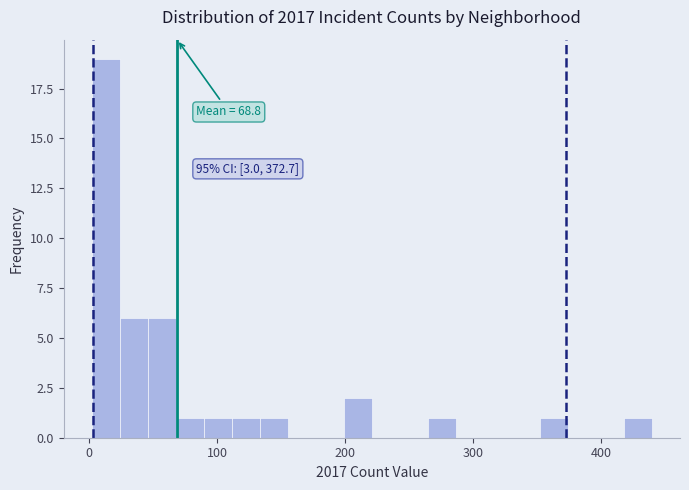

Read against the x-axis, roughly where is the centre of the tallest bar?

10